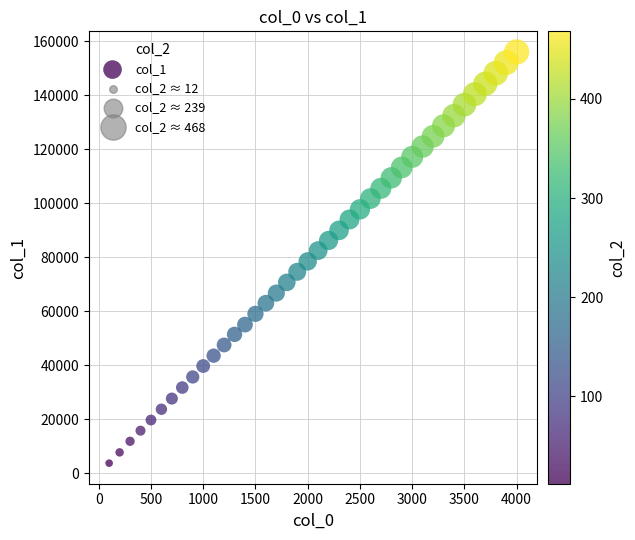

What is the range of Y values (max minus min)?

152412